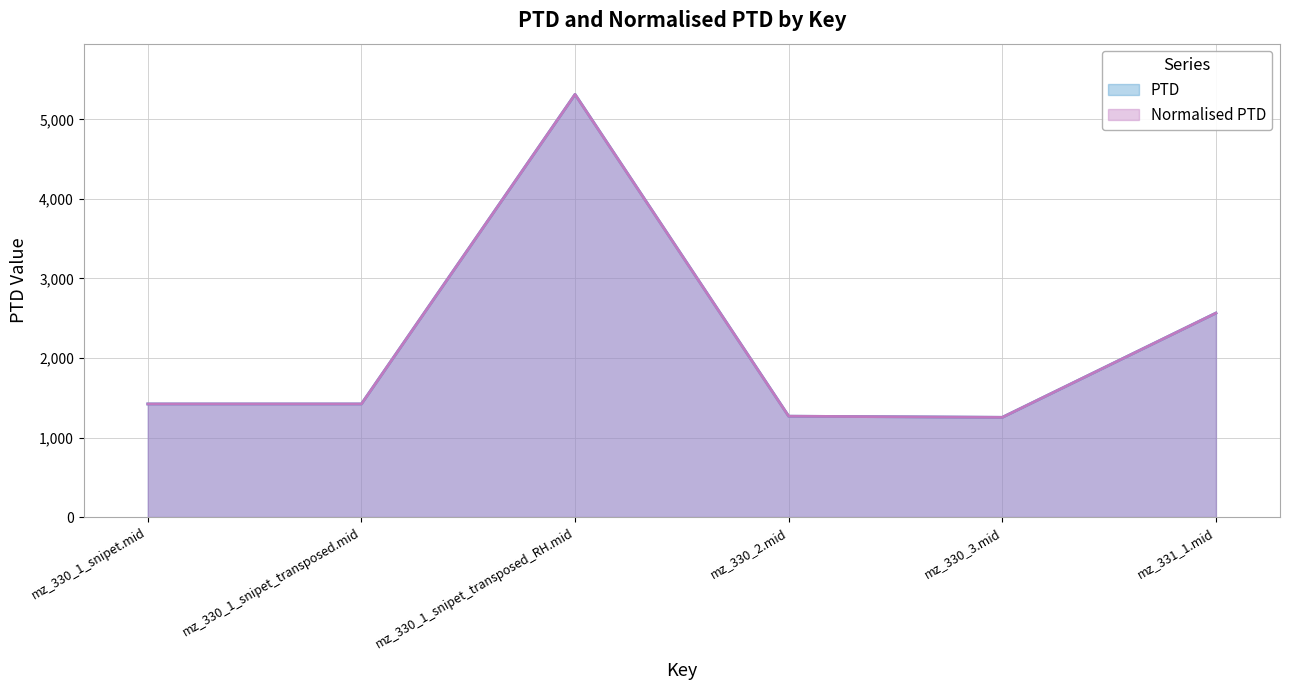

Is the value of PTD at mz_330_1_snipet.mid greater than the value of Normalised PTD at mz_330_1_snipet_transposed_RH.mid?

No